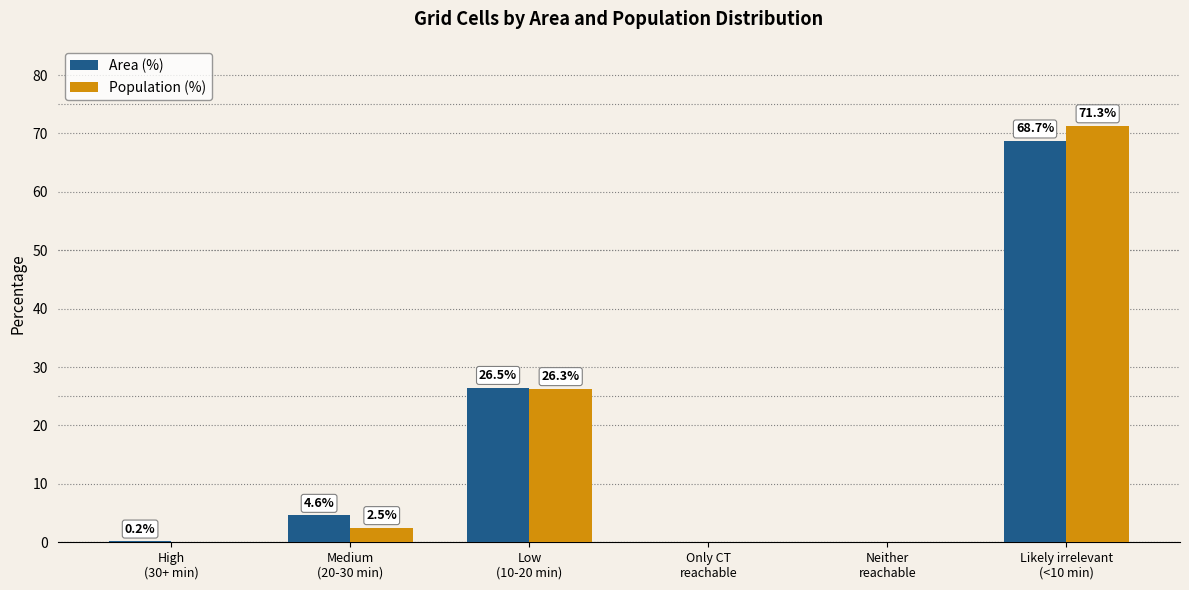

Does the chart contain stacked bars?

No